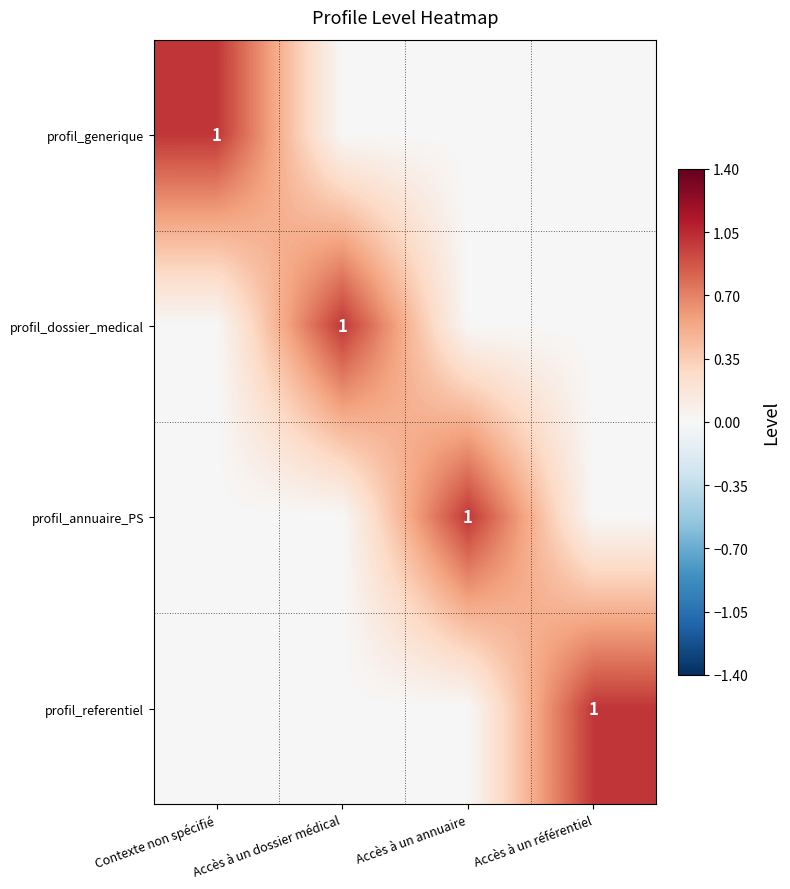

True or false: profil_dossier_medical has a value of 0 at Accès à un dossier médical.

False